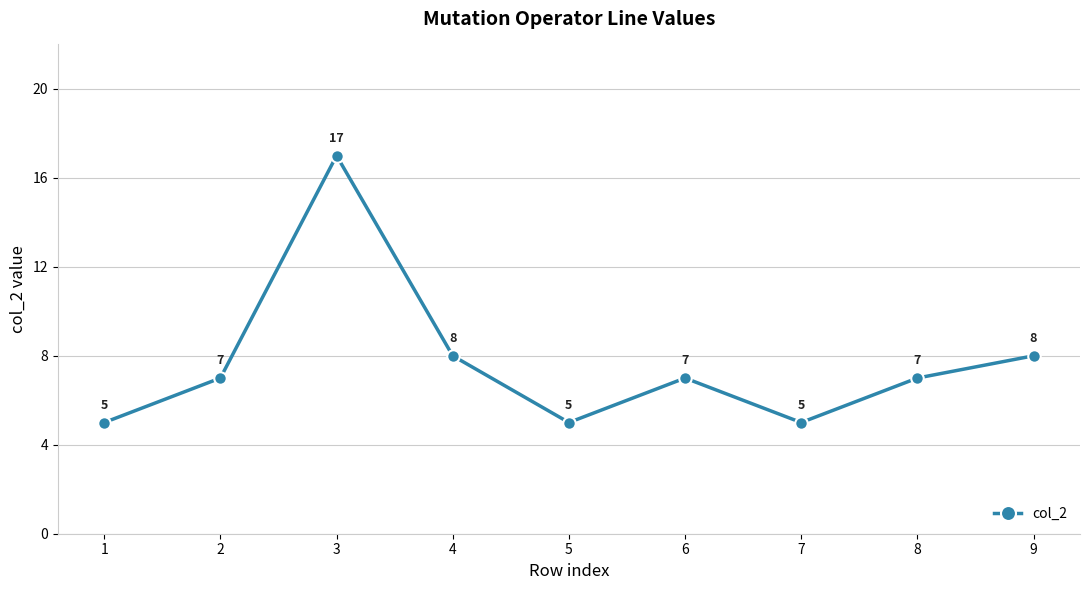

How many lines are shown in the chart?

1